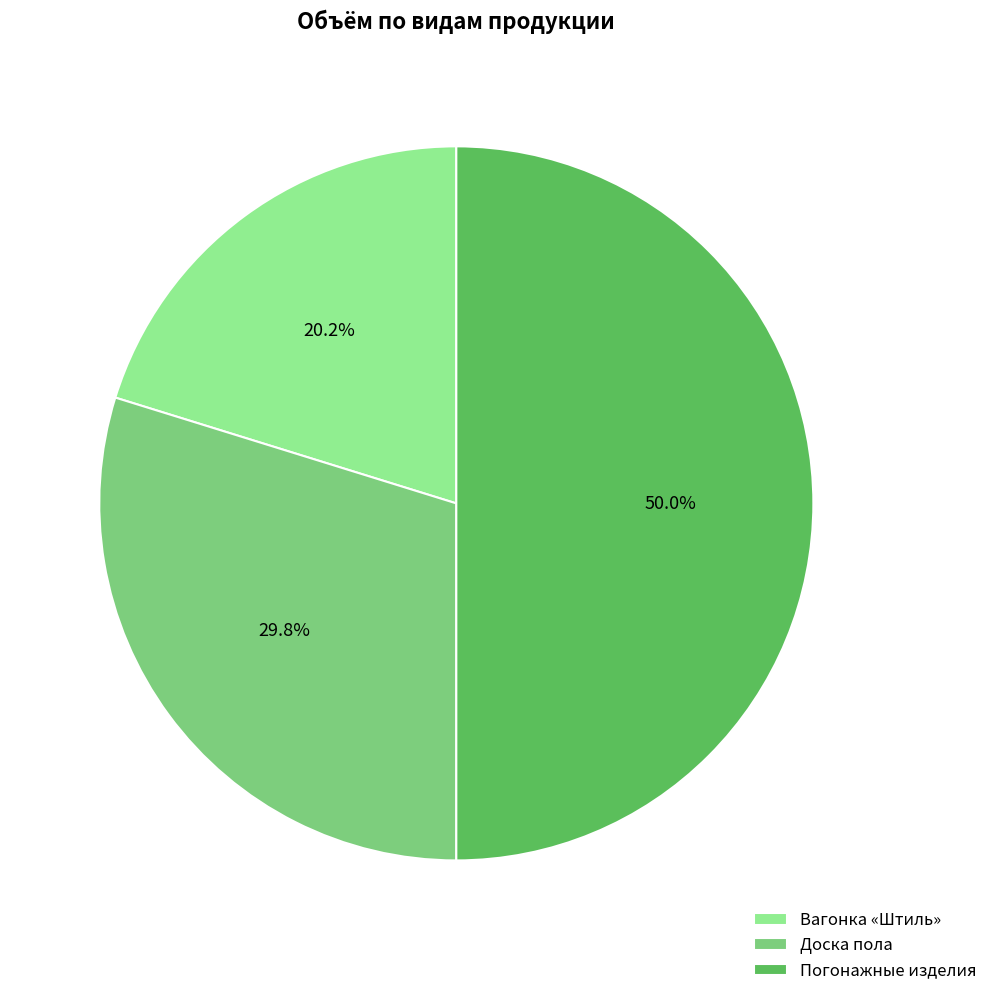

How many segments does this pie chart have?

3